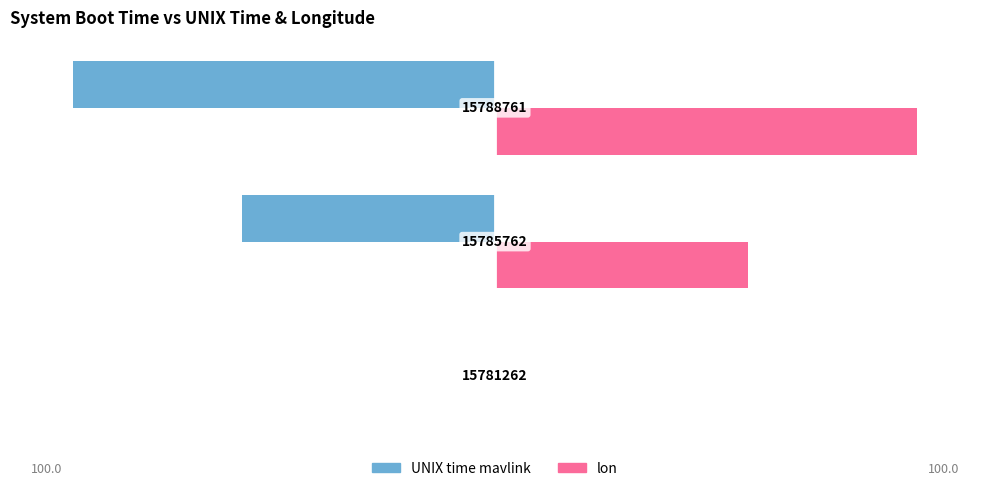

Which series has the largest total across all categories?

lon